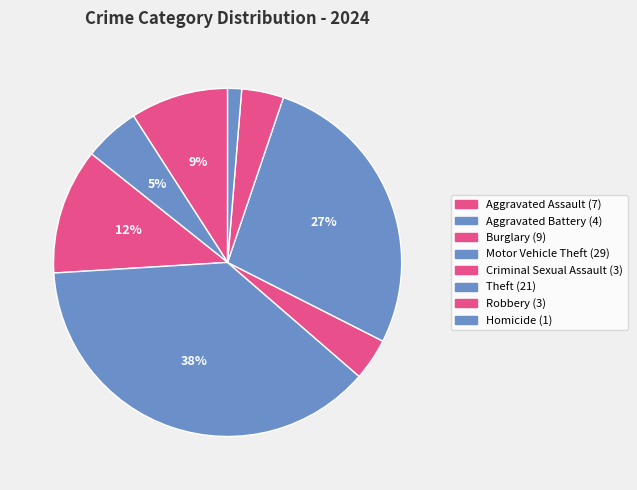

To the nearest percent, what percentage of the pie is Robbery?

4%